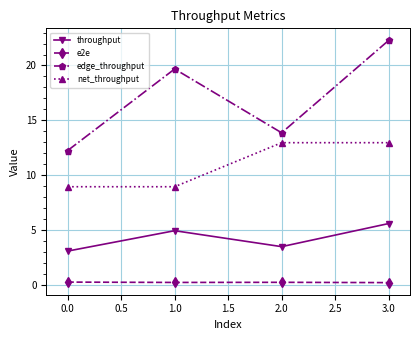

The net_throughput series shows 21.3 at 3.0. True or false?

False